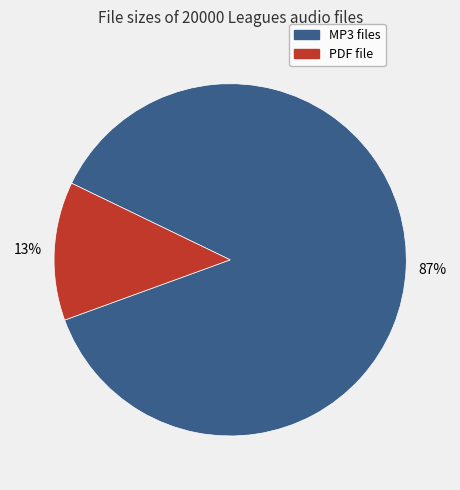

Does any single category account for the majority?

Yes